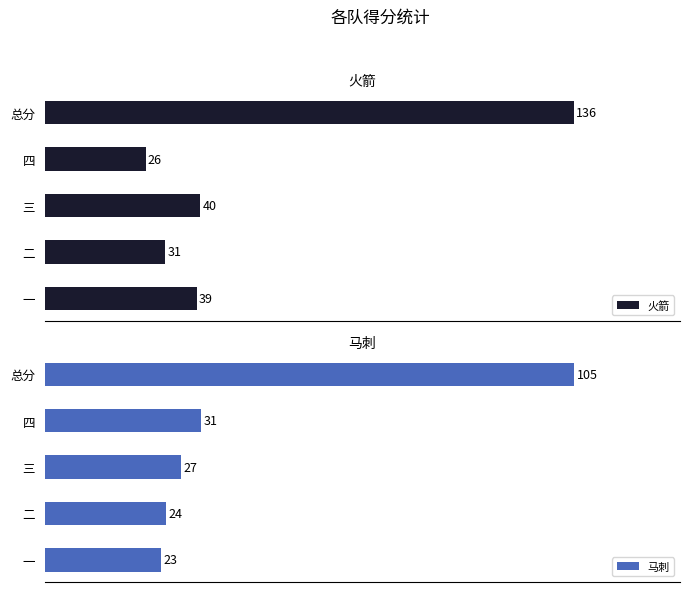

List the series in order of their peak value, lowest first.

马刺, 火箭